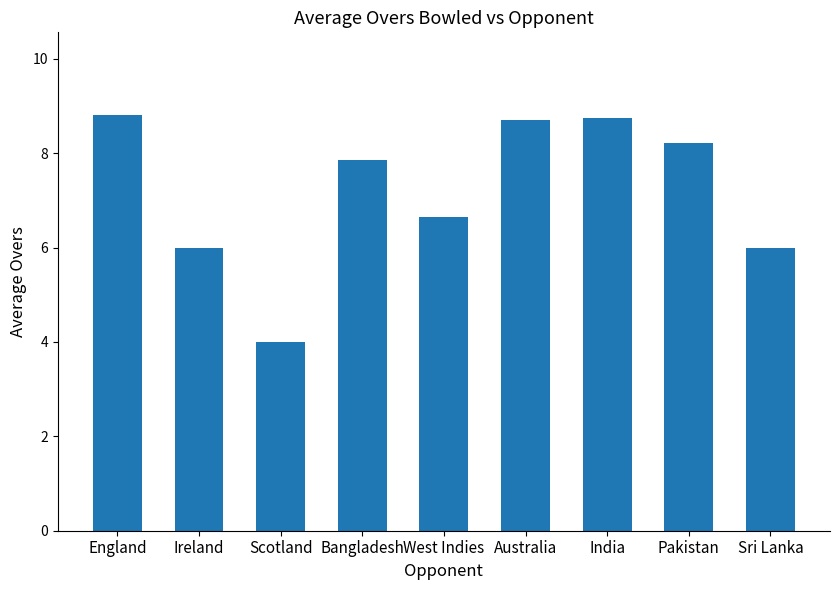

What is the smallest value displayed?

4.0